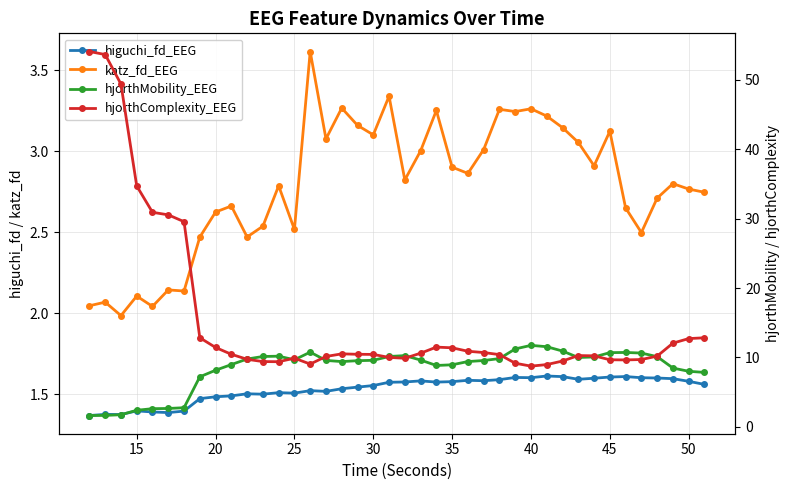

What is the value of the higuchi_fd_EEG point at the 36th from the left?

1.4